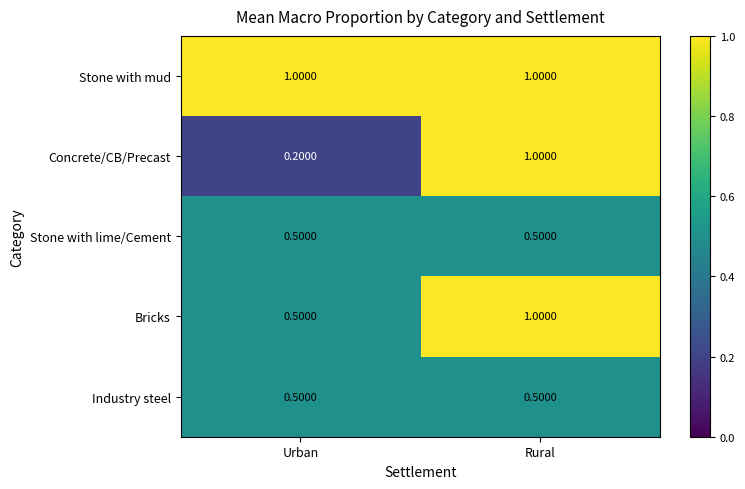

Where is Concrete/CB/Precast nearest to the value 0?

Urban